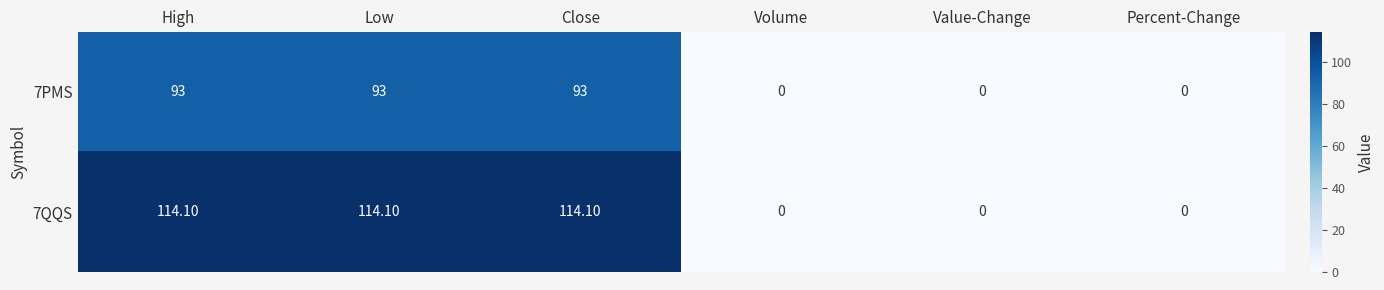

Rank the series by their average value, from lowest to highest.

7PMS, 7QQS